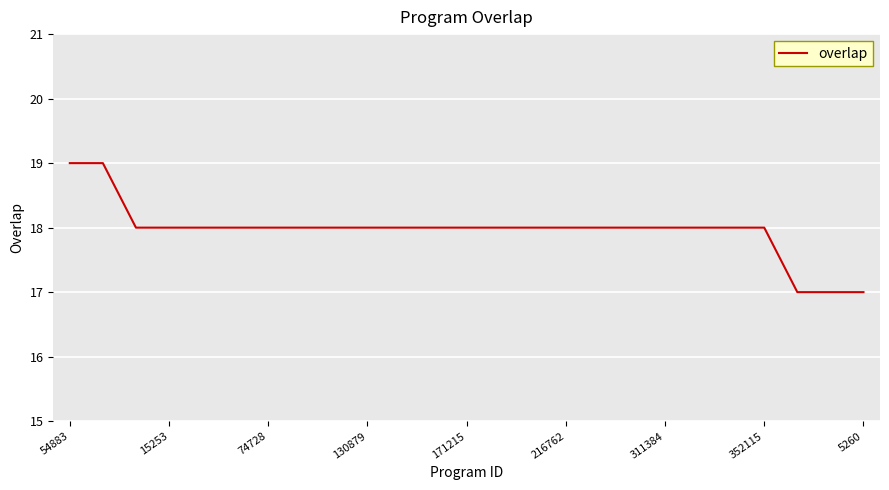

What is the sum of all values?

449